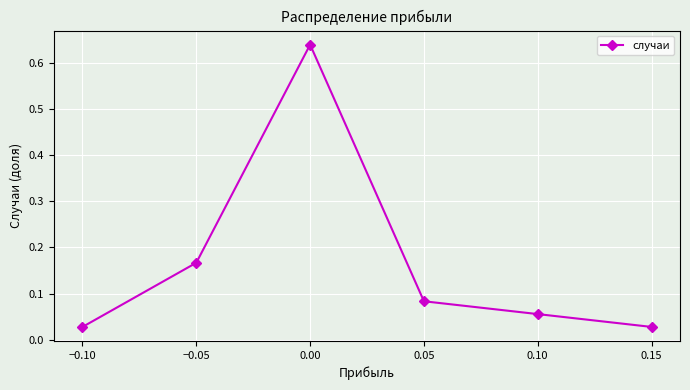

List the labels in order of value, largest first.

0.00, −0.05, 0.05, 0.10, 0.15, −0.10